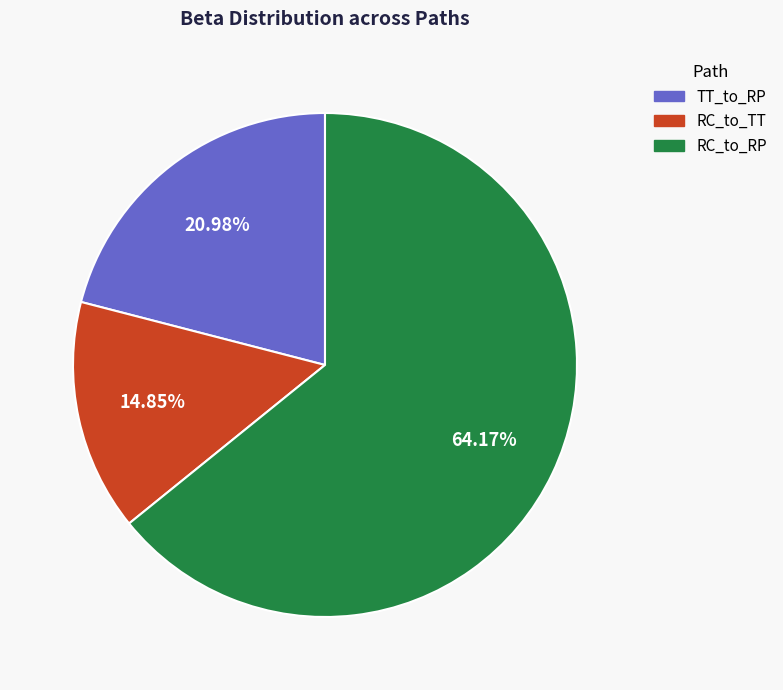

To the nearest percent, what is the difference between the RC_to_TT and TT_to_RP slice percentages?

6%